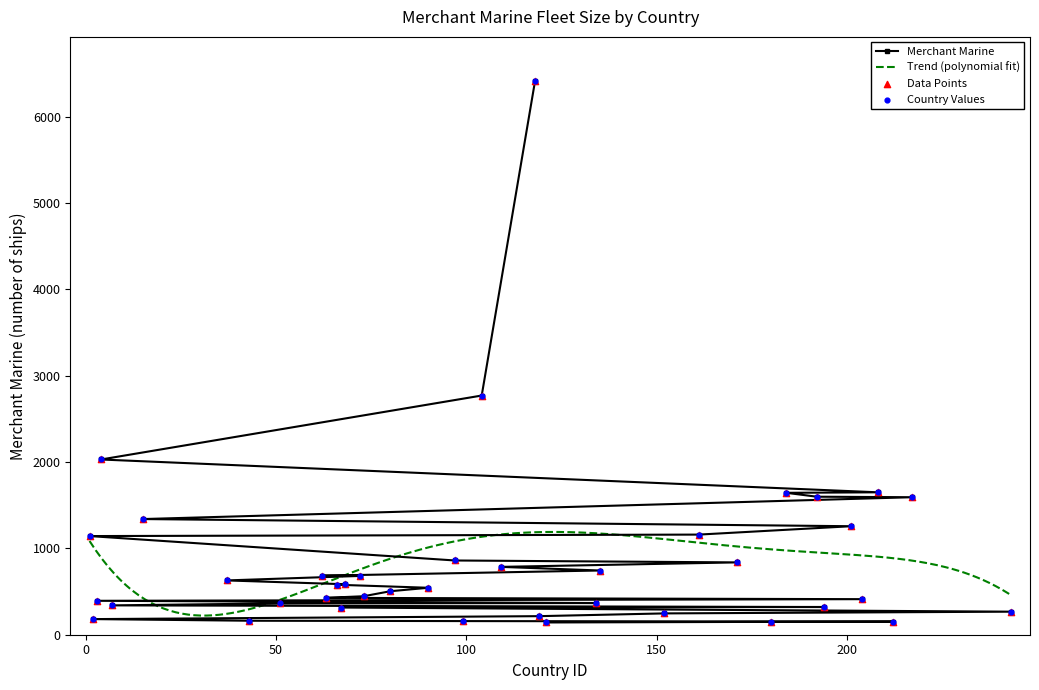

What is the change in value from Greece to India?

-520